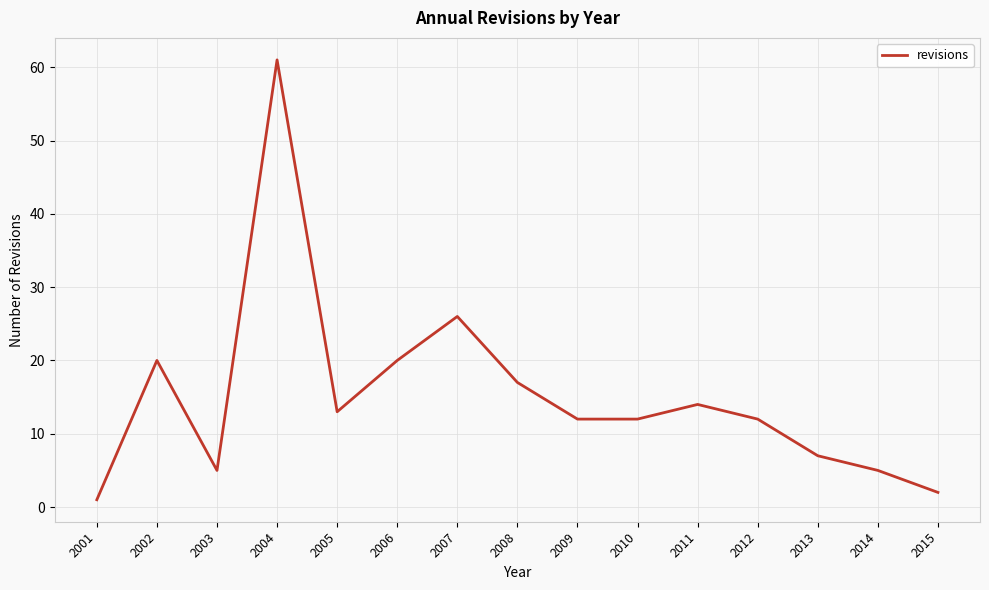

Reading left to right, extract all data points from this chart.

2001=1	2002=20	2003=5	2004=61	2005=13	2006=20	2007=26	2008=17	2009=12	2010=12	2011=14	2012=12	2013=7	2014=5	2015=2